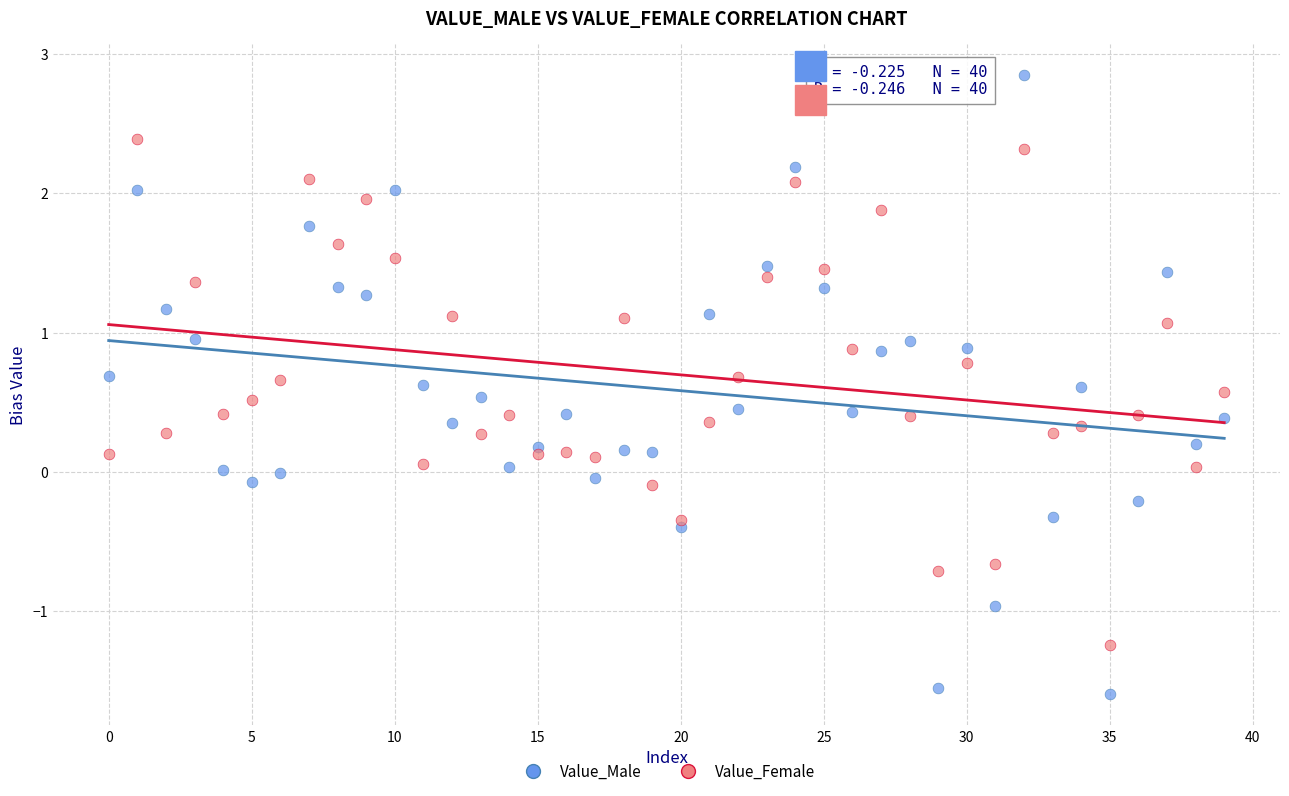

Which series contains the highest Y value?

Value_Male